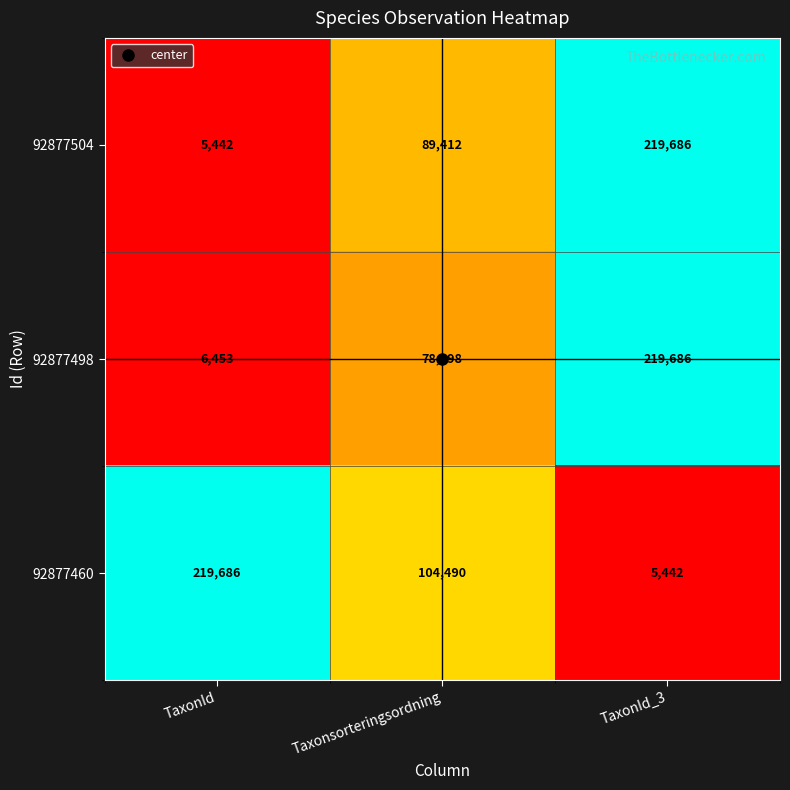

Count the 92877498 values in the range 6453 to 219686.

3